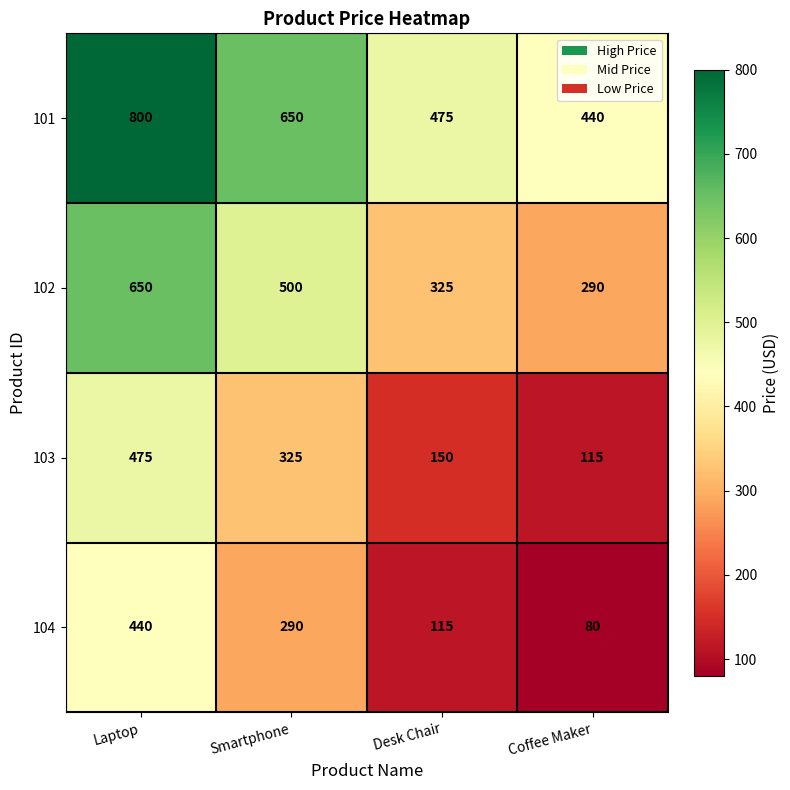

Rank the series at Coffee Maker from highest to lowest value.

101, 102, 103, 104